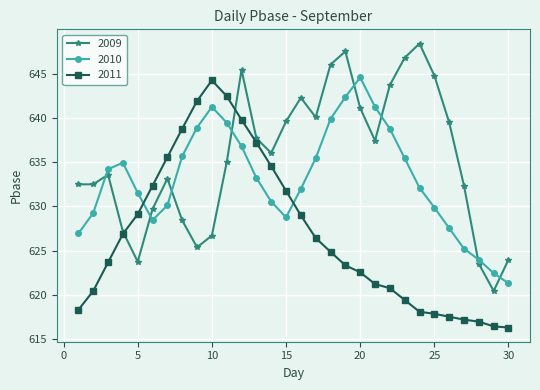

Rank the series by their average value, from highest to lowest.

2009, 2010, 2011